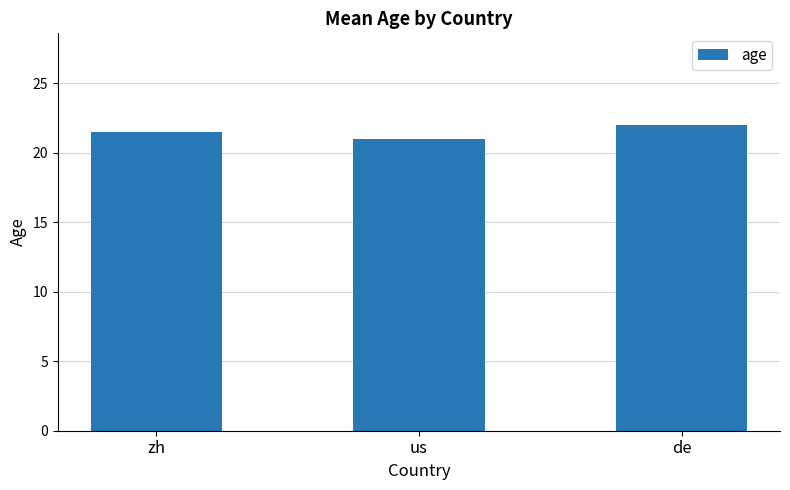

Reading right to left, extract all data points from this chart.

de=22.0	us=21.0	zh=21.5